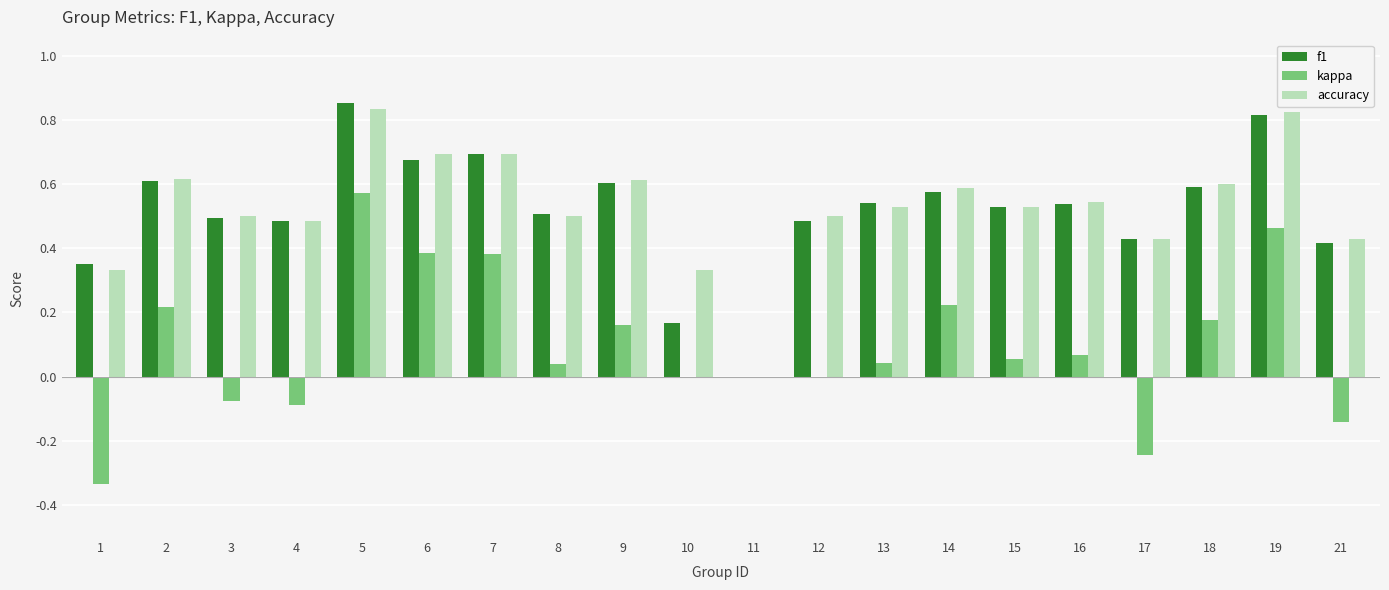

At which category is the sum across all series the highest?

5